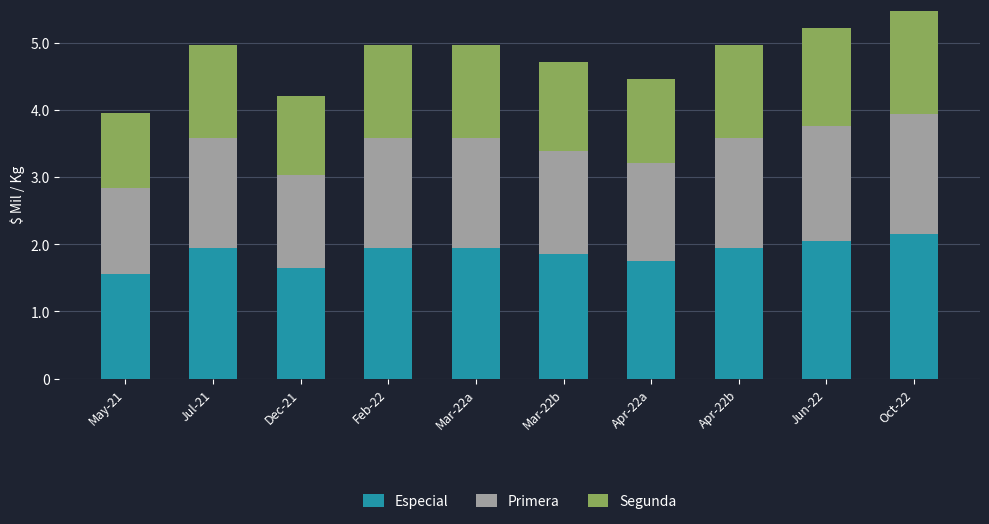

What are all the series names shown in the legend?

Especial, Primera, Segunda